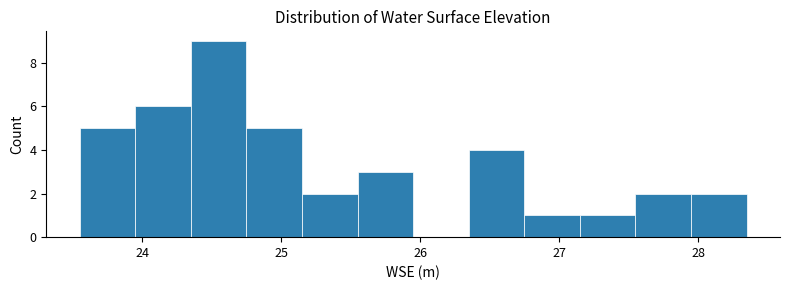

Read against the x-axis, roughly where is the centre of the tallest bar?

24.6